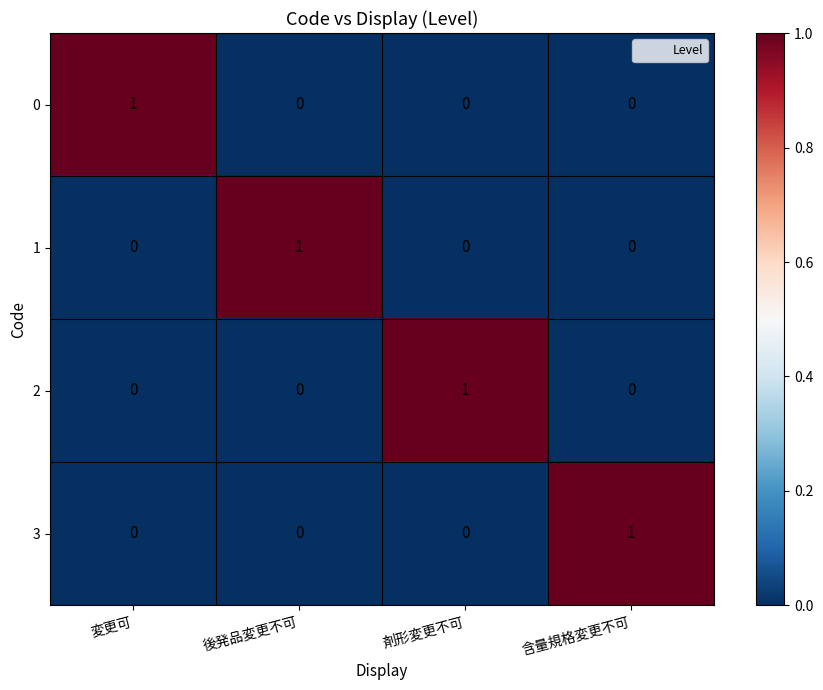

The 0 series shows 0 at 変更可. True or false?

False